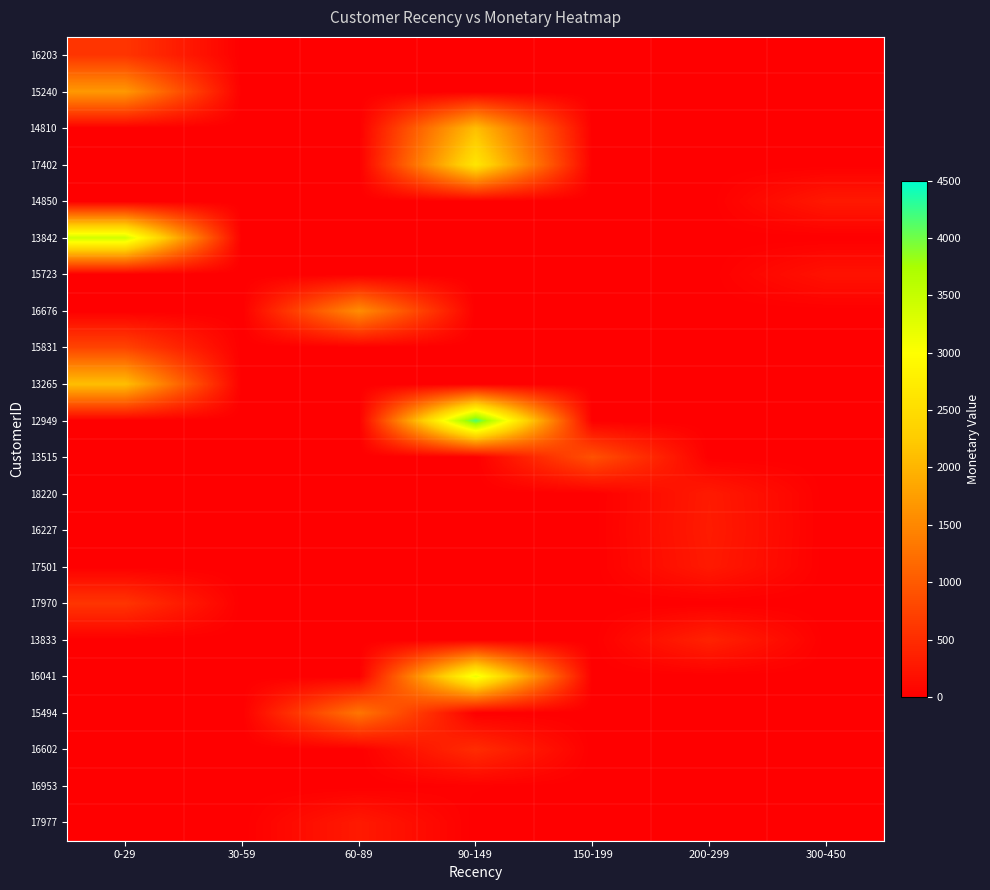

Reading right to left, extract all data points from this chart.

16203: 300-450=0	200-299=0	150-199=0	90-149=0	60-89=0	30-59=0	0-29=591
15240: 300-450=0	200-299=0	150-199=0	90-149=0	60-89=0	30-59=0	0-29=1688
14810: 300-450=0	200-299=0	150-199=0	90-149=2107	60-89=0	30-59=0	0-29=0
17402: 300-450=0	200-299=0	150-199=0	90-149=2635	60-89=0	30-59=0	0-29=0
14850: 300-450=279	200-299=0	150-199=0	90-149=0	60-89=0	30-59=0	0-29=0
13842: 300-450=0	200-299=0	150-199=0	90-149=0	60-89=0	30-59=0	0-29=3404
15723: 300-450=206	200-299=0	150-199=0	90-149=0	60-89=0	30-59=0	0-29=0
16676: 300-450=0	200-299=0	150-199=0	90-149=0	60-89=1562	30-59=0	0-29=0
15831: 300-450=0	200-299=0	150-199=0	90-149=0	60-89=0	30-59=0	0-29=755
13265: 300-450=0	200-299=0	150-199=0	90-149=0	60-89=0	30-59=0	0-29=2107
12949: 300-450=0	200-299=0	150-199=0	90-149=4156	60-89=0	30-59=0	0-29=0
13515: 300-450=0	200-299=0	150-199=900	90-149=0	60-89=0	30-59=0	0-29=0
18220: 300-450=0	200-299=298	150-199=0	90-149=0	60-89=0	30-59=0	0-29=0
16227: 300-450=0	200-299=308	150-199=0	90-149=0	60-89=0	30-59=0	0-29=0
17501: 300-450=0	200-299=290	150-199=0	90-149=0	60-89=0	30-59=0	0-29=0
17970: 300-450=0	200-299=0	150-199=0	90-149=0	60-89=0	30-59=0	0-29=586
13833: 300-450=0	200-299=389	150-199=0	90-149=0	60-89=0	30-59=0	0-29=0
16041: 300-450=0	200-299=0	150-199=0	90-149=3167	60-89=0	30-59=0	0-29=0
15494: 300-450=0	200-299=0	150-199=0	90-149=0	60-89=1301	30-59=0	0-29=0
16602: 300-450=0	200-299=0	150-199=0	90-149=494	60-89=0	30-59=0	0-29=0
16953: 300-450=0	200-299=0	150-199=0	90-149=21	60-89=0	30-59=0	0-29=0
17977: 300-450=0	200-299=0	150-199=0	90-149=0	60-89=289	30-59=0	0-29=0